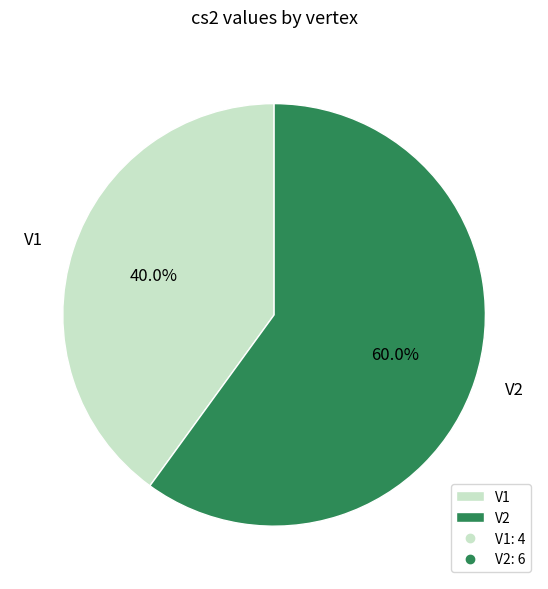

To the nearest percent, what is the combined percentage of V1 and V2?

100%